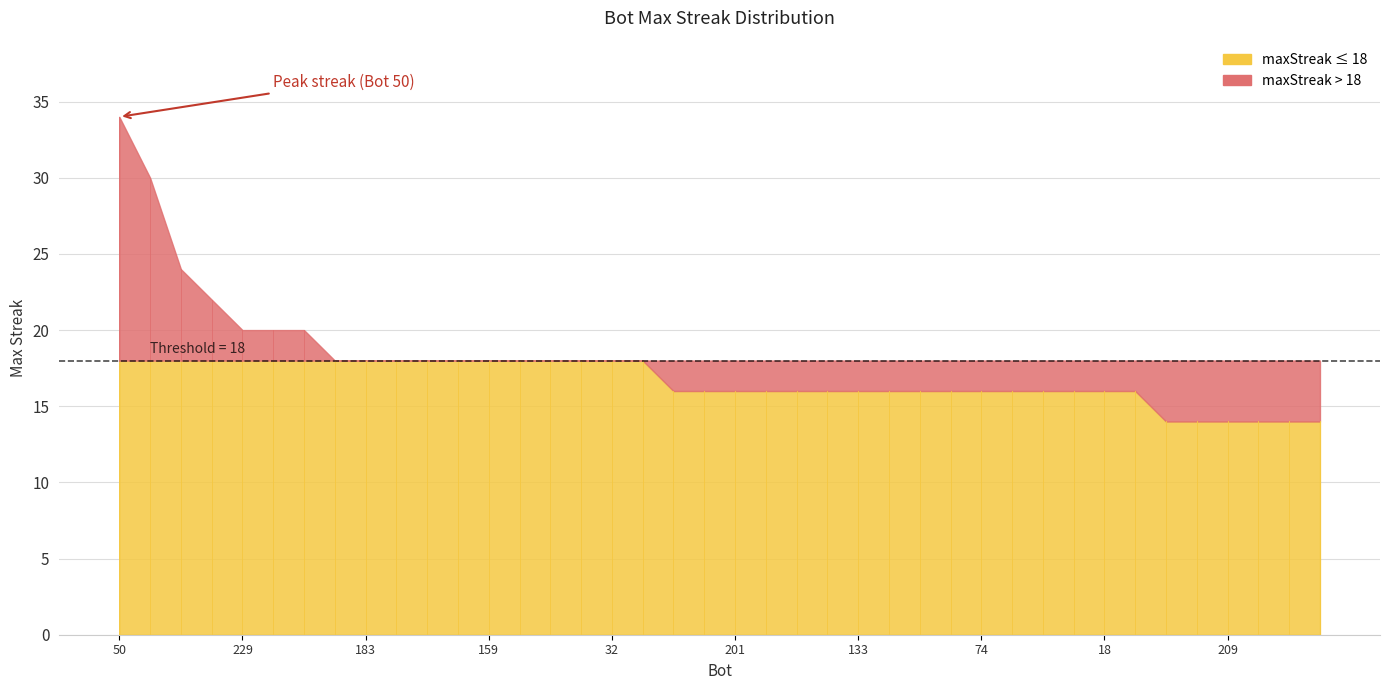

Reading left to right, extract all data points from this chart.

50=34	30=30	132=24	62=22	229=20	186=20	141=20	222=18	183=18	177=18	176=18	165=18	159=18	109=18	97=18	93=18	32=18	29=18	219=16	206=16	201=16	192=16	171=16	153=16	133=16	123=16	118=16	111=16	74=16	46=16	27=16	25=16	18=16	12=16	213=14	211=14	209=14	172=14	164=14	152=14